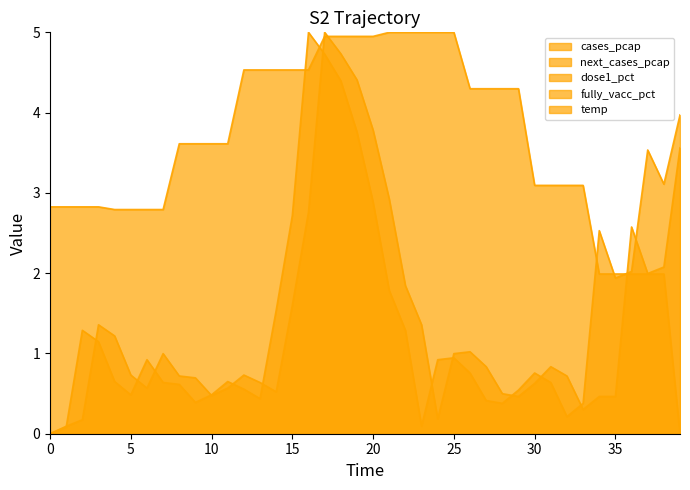

Is the value of temp at 2020-11-23 greater than the value of next_cases_pcap at 2020-08-17?

Yes